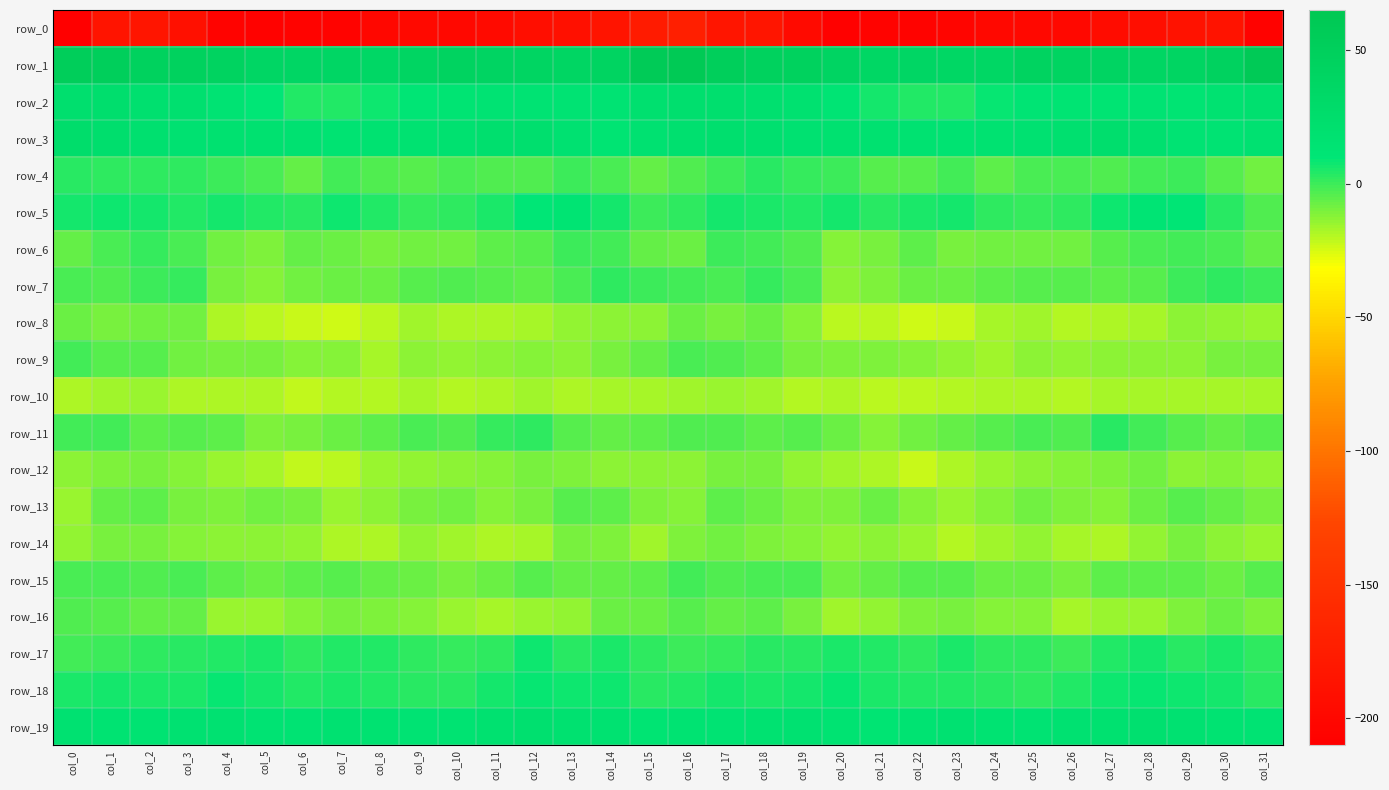

Where is row_3 nearest to the value 19?

col_5